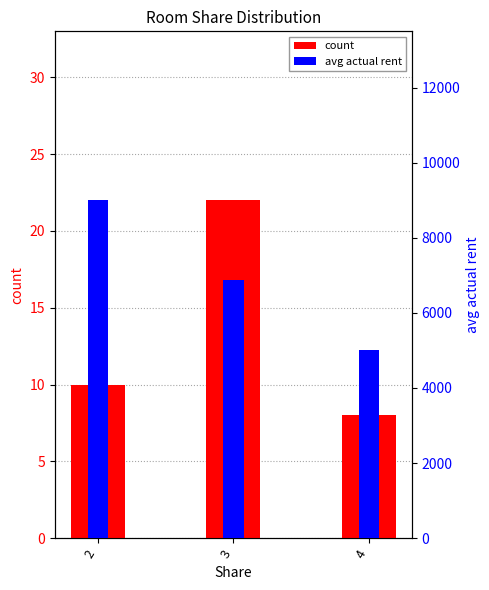

Which series has the largest total across all categories?

avg actual rent